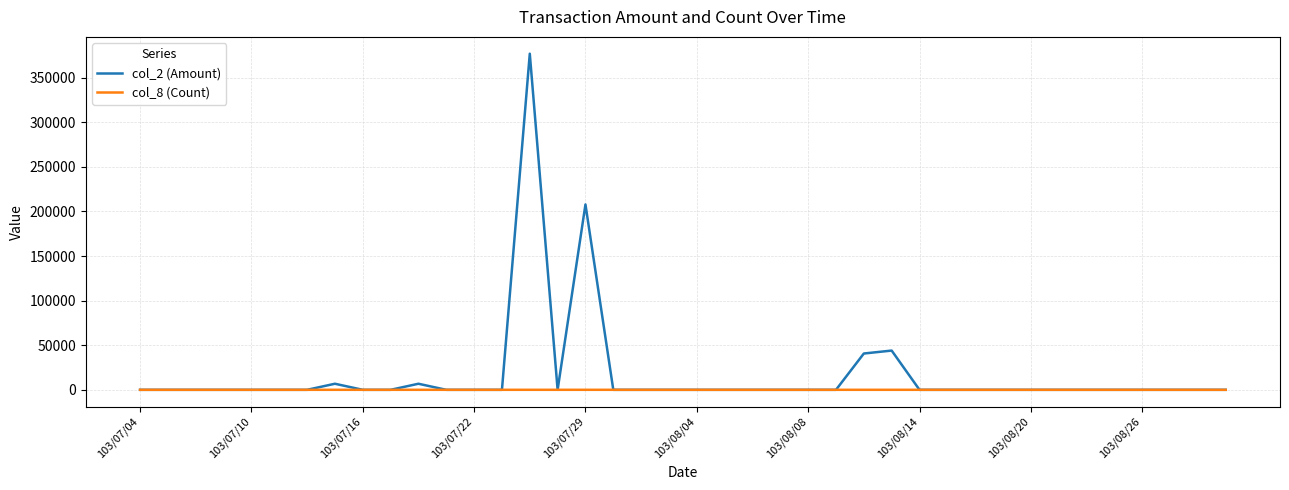

Does the chart have visible grid lines?

Yes